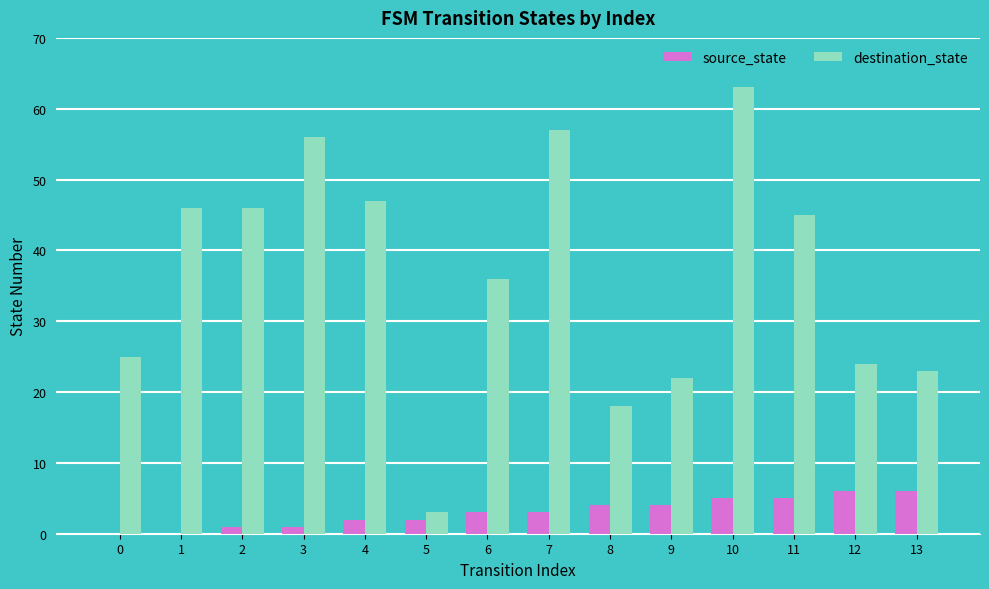

Reading left to right, transcribe all the data shown in this chart.

source_state: 0=0	1=0	2=1	3=1	4=2	5=2	6=3	7=3	8=4	9=4	10=5	11=5	12=6	13=6
destination_state: 0=25	1=46	2=46	3=56	4=47	5=3	6=36	7=57	8=18	9=22	10=63	11=45	12=24	13=23